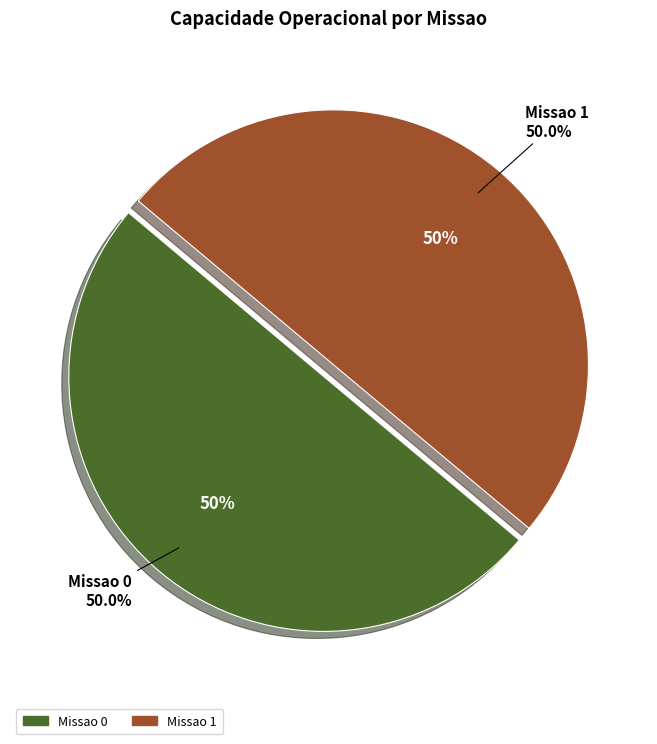

Which category has the smallest portion of the pie?

Missao 1